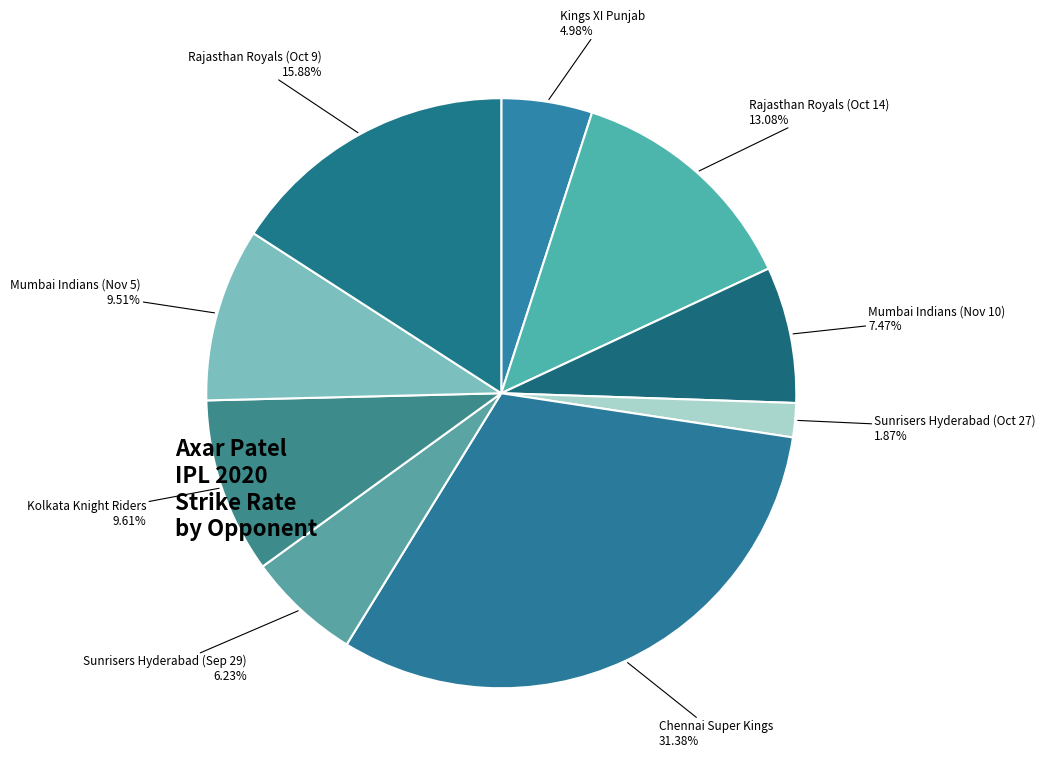

Count the number of slices in the pie.

9